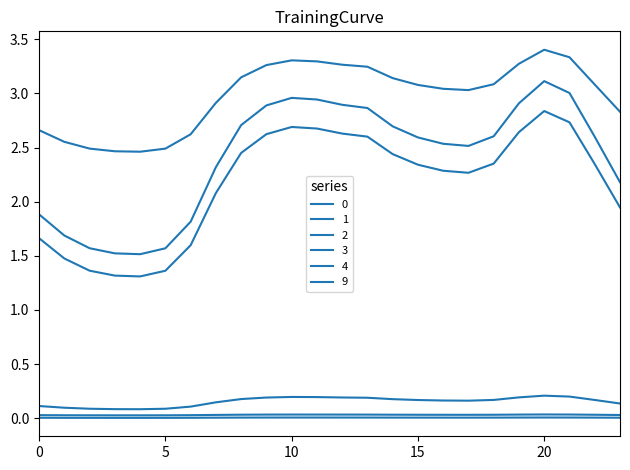

Is this an area chart (filled region under the line)?

No